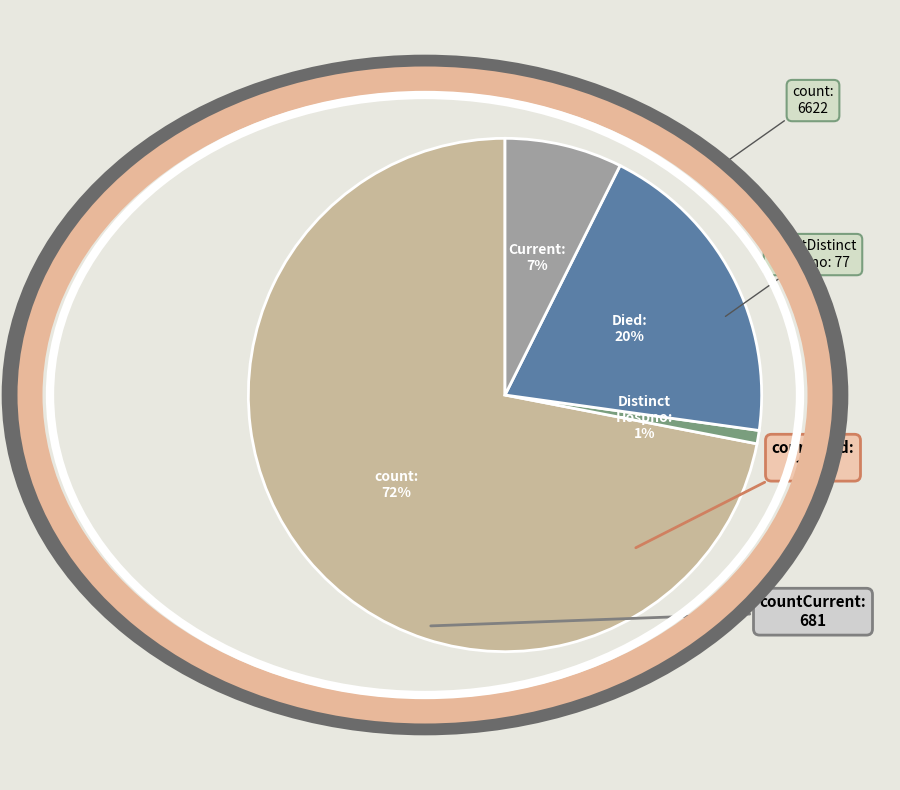

To the nearest percent, what is the difference between the largest and smallest slice percentages?

71%